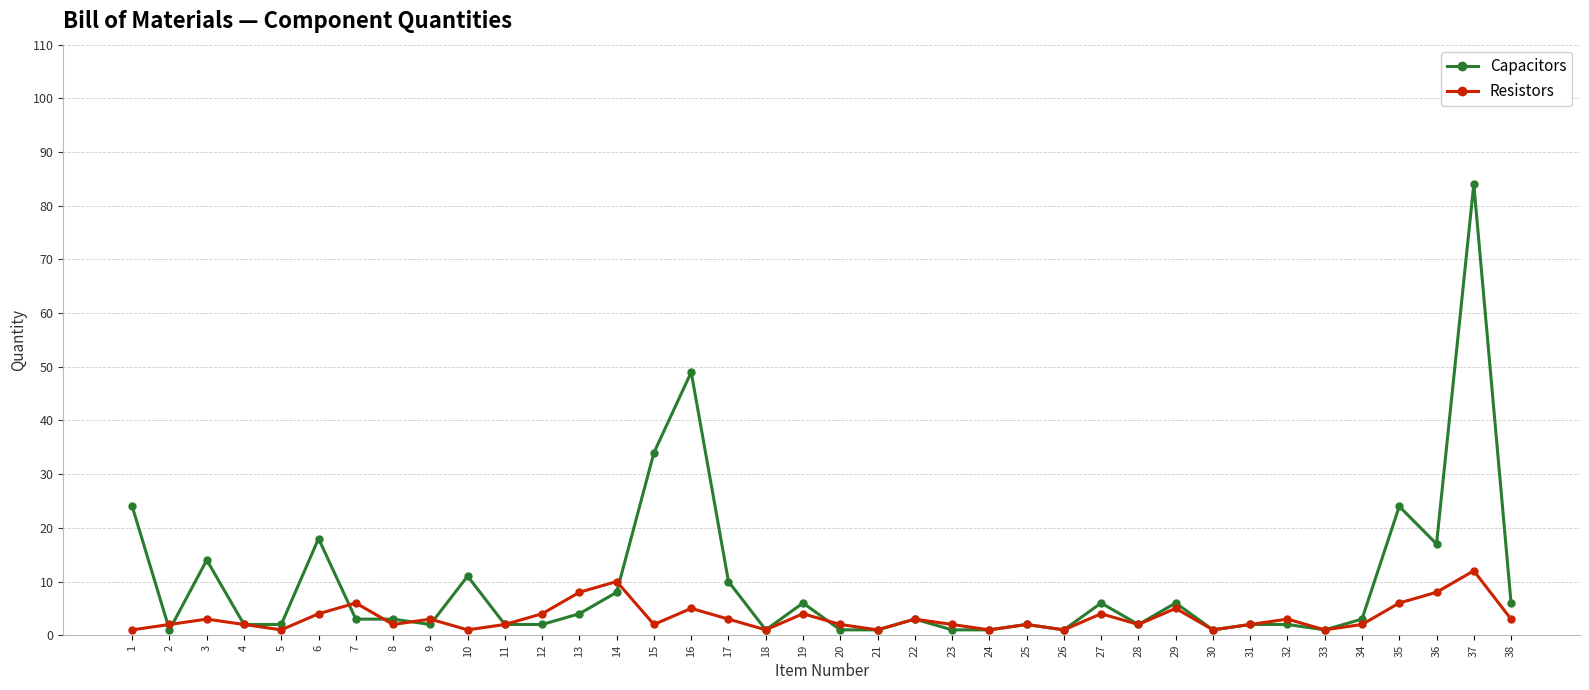

Does the chart display data point markers on the line(s)?

Yes